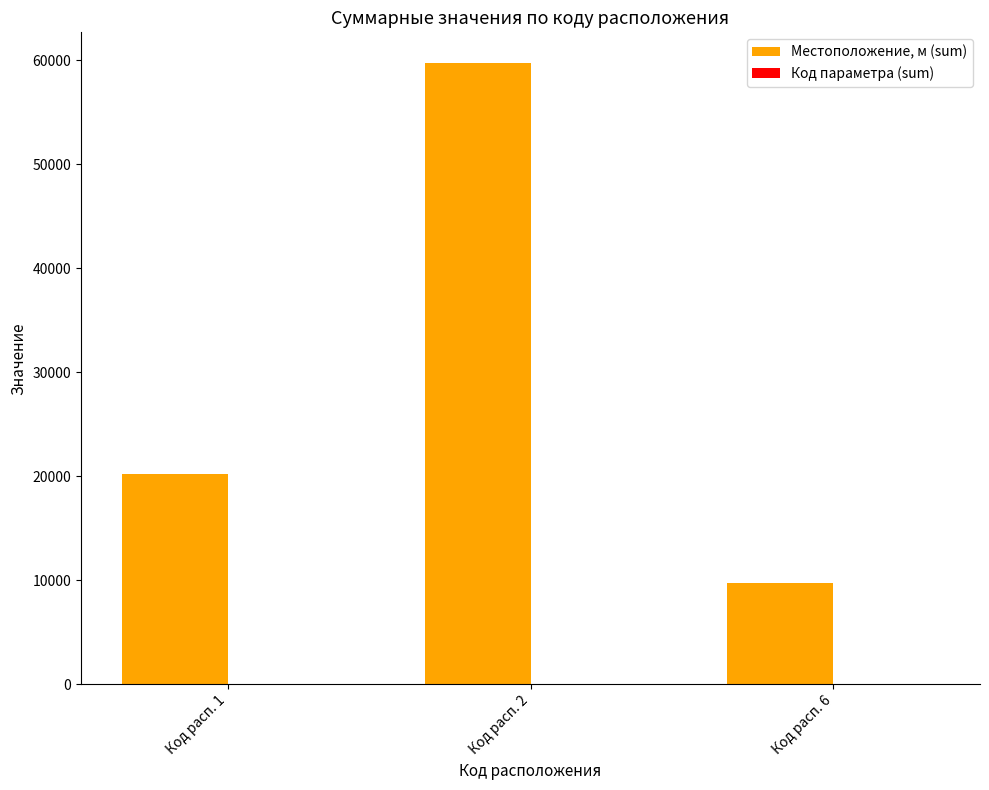

Where is Местоположение, м (sum) nearest to the value 34700?

Код расп. 1